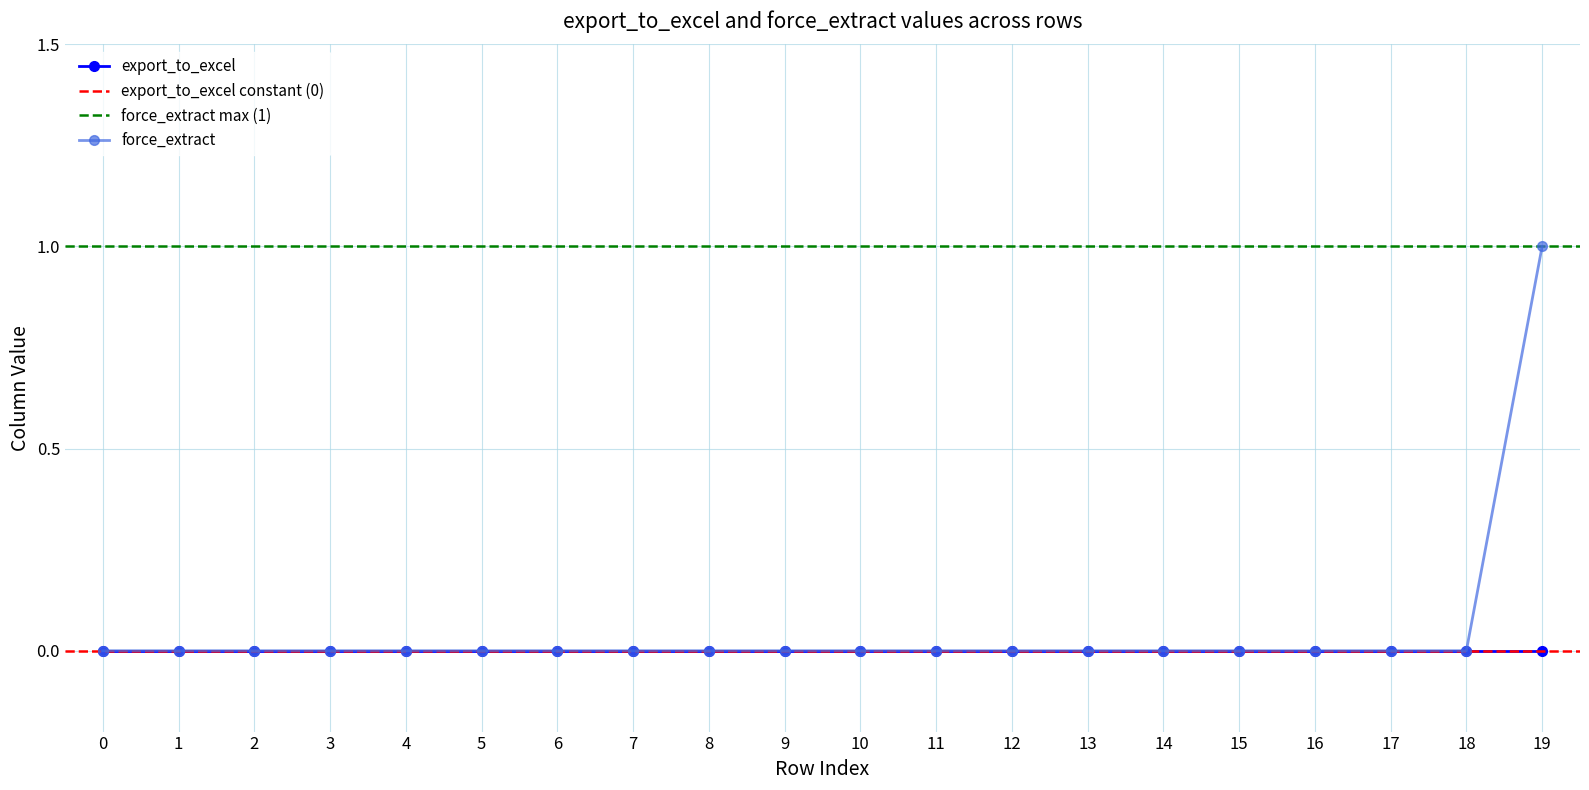

True or false: force_extract has a value of 0 at 6.

True